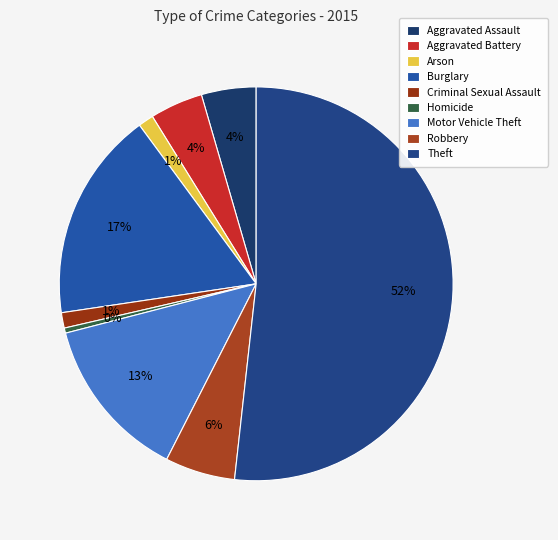

To the nearest percent, what is the average slice percentage?

11%